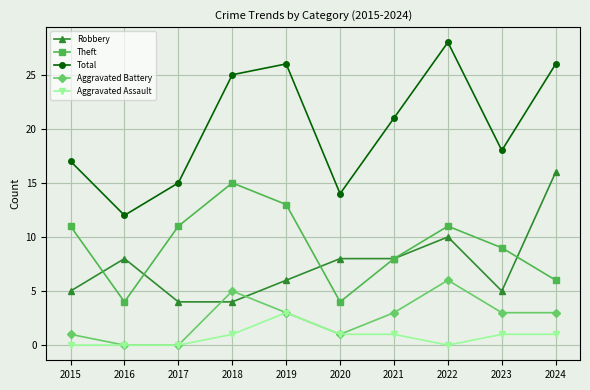

The value of Aggravated Assault at 2016 is 0. True or false?

True